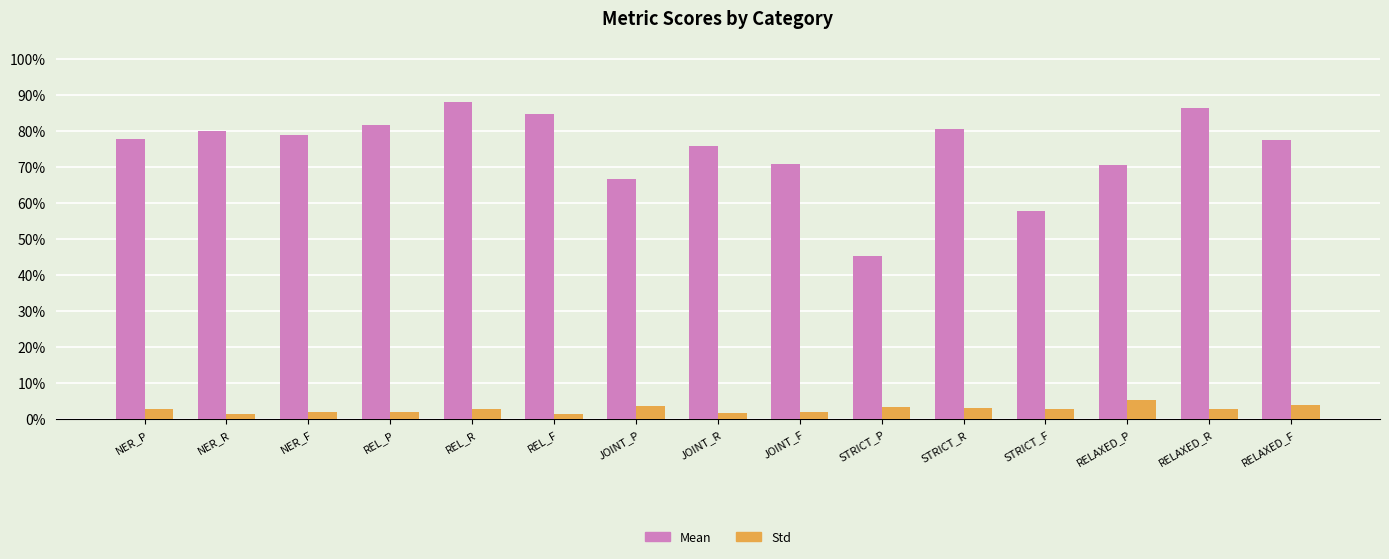

At which label does Mean reach its minimum?

STRICT_P